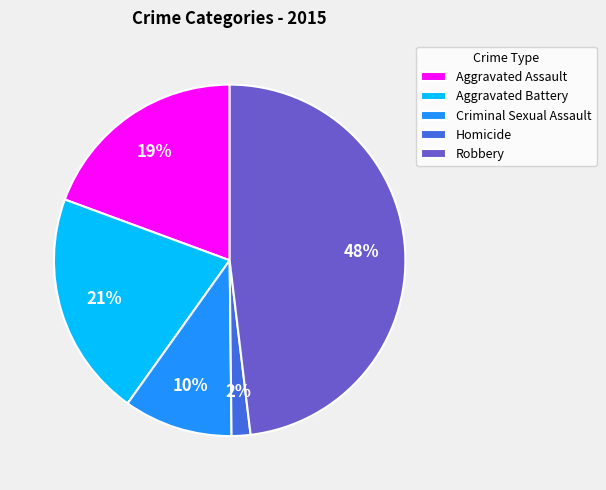

Does Robbery represent more than half of the total?

No